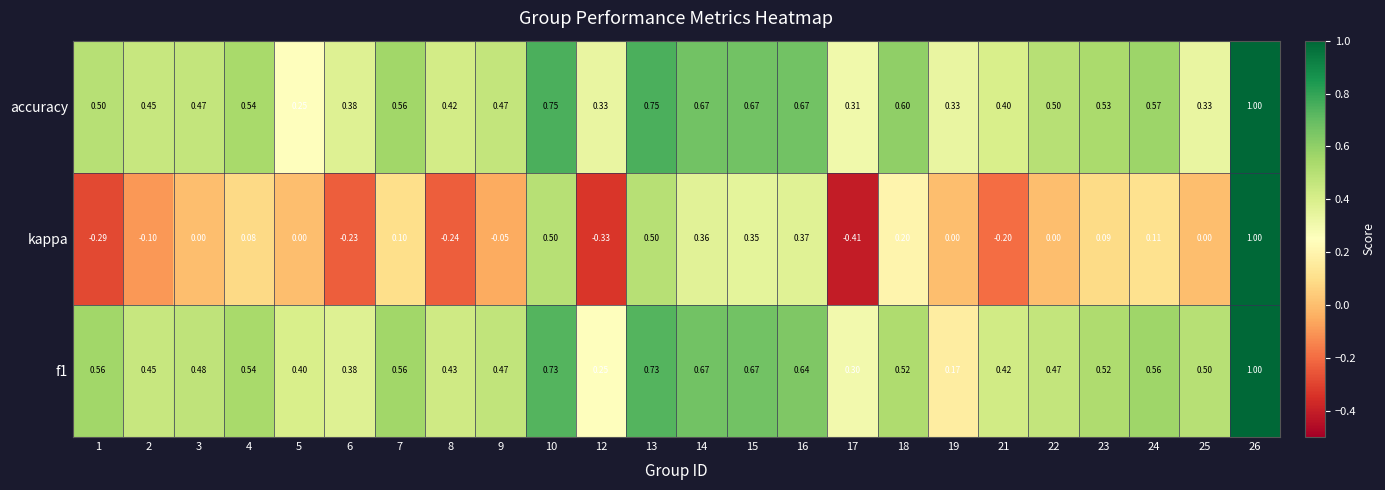

Which series has the largest range (max minus min)?

kappa